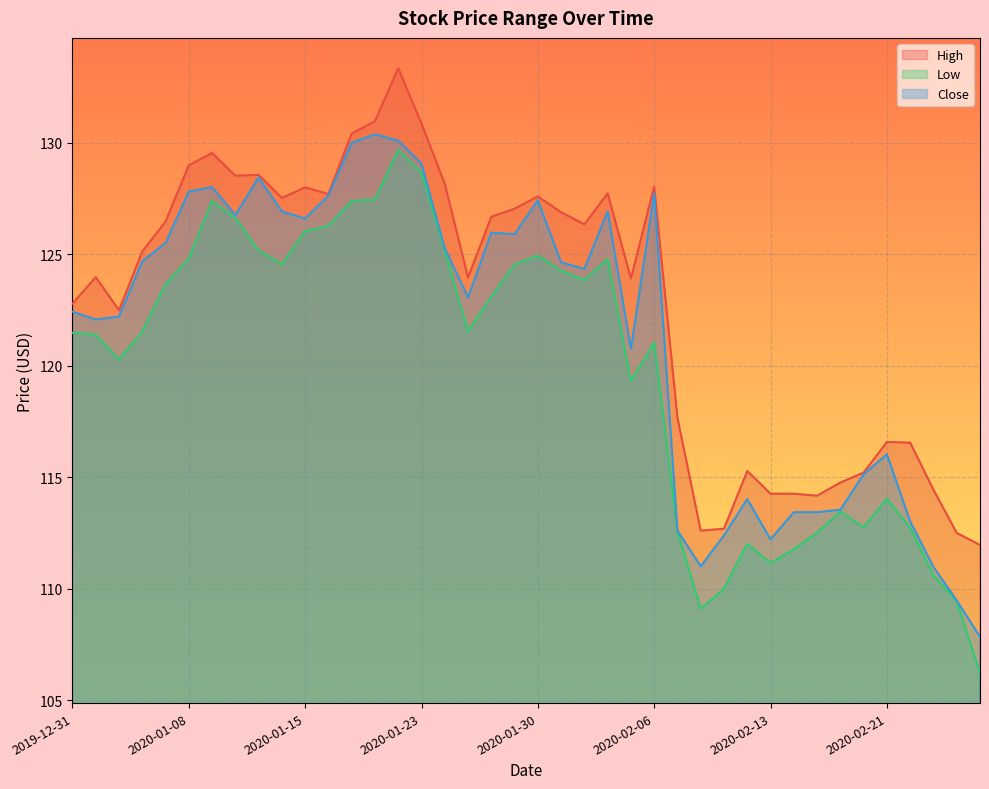

Reading left to right, what are all the values shown in this chart?

High: 2019-12-31=122.8	2020-01-02=124.0	2020-01-03=122.5	2020-01-06=125.1	2020-01-07=126.5	2020-01-08=129.0	2020-01-09=129.6	2020-01-10=128.5	2020-01-13=128.6	2020-01-14=127.5	2020-01-15=128.0	2020-01-16=127.7	2020-01-17=130.4	2020-01-21=131.0	2020-01-22=133.4	2020-01-23=130.9	2020-01-24=128.2	2020-01-27=124.0	2020-01-28=126.7	2020-01-29=127.0	2020-01-30=127.6	2020-01-31=126.9	2020-02-03=126.3	2020-02-04=127.7	2020-02-05=123.9	2020-02-06=128.1	2020-02-07=117.7	2020-02-10=112.6	2020-02-11=112.7	2020-02-12=115.3	2020-02-13=114.3	2020-02-14=114.3	2020-02-18=114.2	2020-02-19=114.8	2020-02-20=115.2	2020-02-21=116.6	2020-02-24=116.5	2020-02-25=114.4	2020-02-26=112.5	2020-02-27=112.0
Low: 2019-12-31=121.5	2020-01-02=121.4	2020-01-03=120.3	2020-01-06=121.5	2020-01-07=123.7	2020-01-08=124.8	2020-01-09=127.4	2020-01-10=126.6	2020-01-13=125.2	2020-01-14=124.6	2020-01-15=126.0	2020-01-16=126.3	2020-01-17=127.4	2020-01-21=127.5	2020-01-22=129.7	2020-01-23=128.7	2020-01-24=125.2	2020-01-27=121.5	2020-01-28=123.1	2020-01-29=124.5	2020-01-30=124.9	2020-01-31=124.3	2020-02-03=123.8	2020-02-04=124.8	2020-02-05=119.3	2020-02-06=121.0	2020-02-07=112.6	2020-02-10=109.1	2020-02-11=110.0	2020-02-12=112.0	2020-02-13=111.2	2020-02-14=111.8	2020-02-18=112.5	2020-02-19=113.5	2020-02-20=112.8	2020-02-21=114.0	2020-02-24=112.7	2020-02-25=110.6	2020-02-26=109.5	2020-02-27=106.2
Close: 2019-12-31=122.4	2020-01-02=122.1	2020-01-03=122.2	2020-01-06=124.7	2020-01-07=125.5	2020-01-08=127.8	2020-01-09=128.0	2020-01-10=126.8	2020-01-13=128.4	2020-01-14=126.9	2020-01-15=126.6	2020-01-16=127.6	2020-01-17=130.0	2020-01-21=130.4	2020-01-22=130.1	2020-01-23=129.1	2020-01-24=125.3	2020-01-27=123.1	2020-01-28=126.0	2020-01-29=125.9	2020-01-30=127.4	2020-01-31=124.6	2020-02-03=124.3	2020-02-04=126.9	2020-02-05=120.8	2020-02-06=127.7	2020-02-07=112.6	2020-02-10=111.0	2020-02-11=112.4	2020-02-12=114.0	2020-02-13=112.2	2020-02-14=113.4	2020-02-18=113.4	2020-02-19=113.5	2020-02-20=115.1	2020-02-21=116.0	2020-02-24=113.0	2020-02-25=111.0	2020-02-26=109.5	2020-02-27=107.8